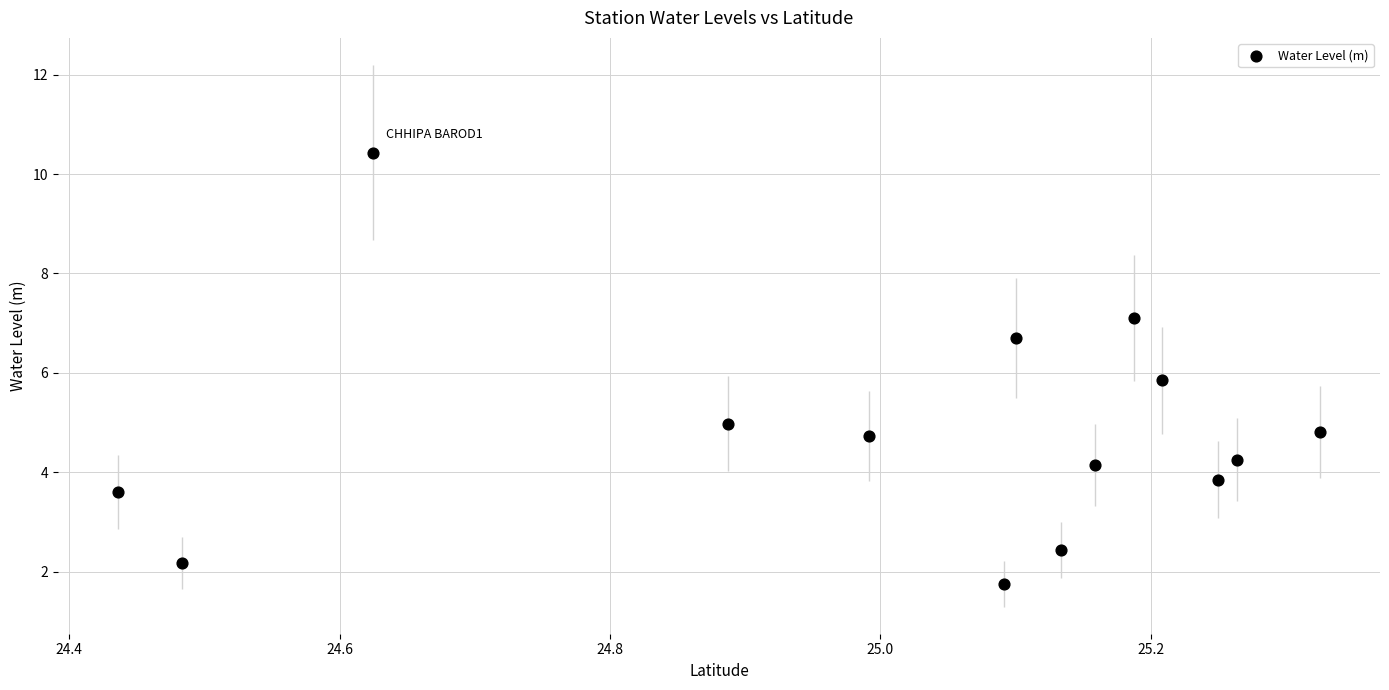

What is the range of X values (max minus min)?

0.9